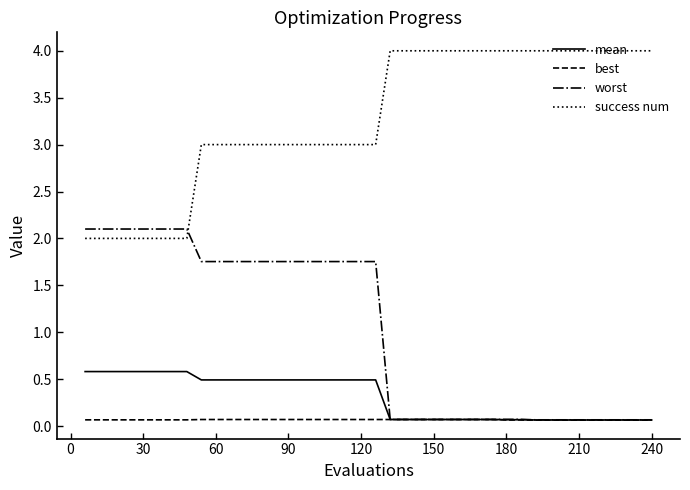

How many categories are shown in the chart?

40